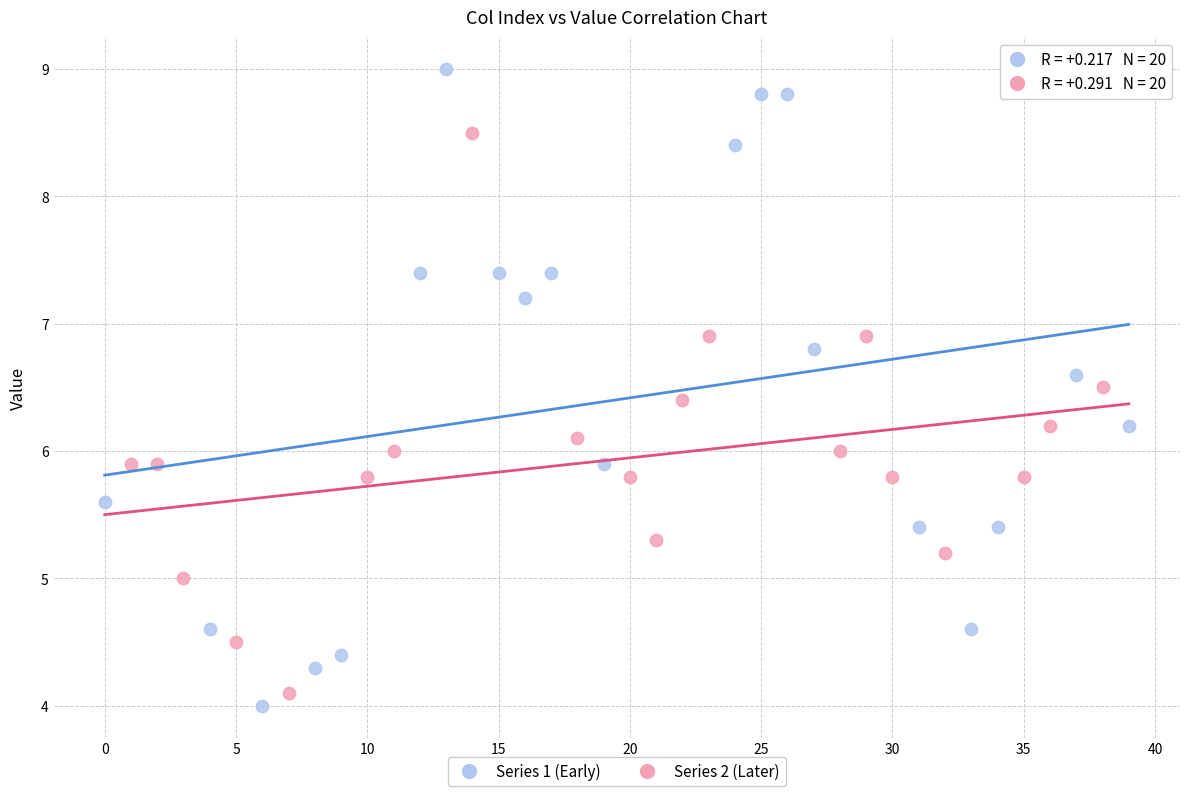

Which series contains the highest Y value?

Series 1 (Early)